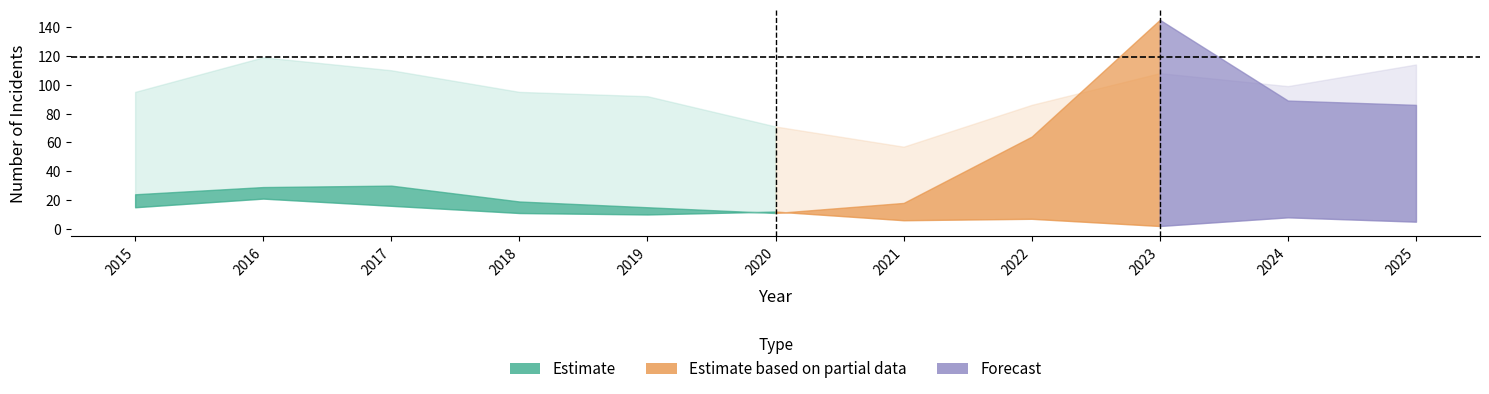

What is the value of the Burglary point at the 6th from the left?

12